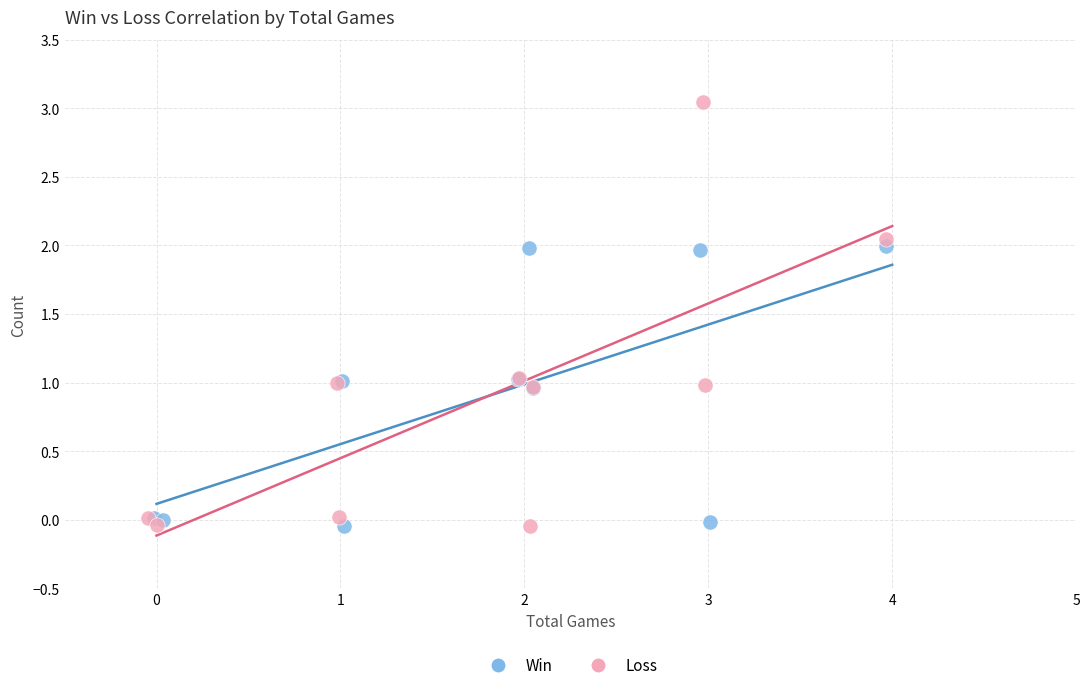

Which series has the widest spread of Y values?

Loss